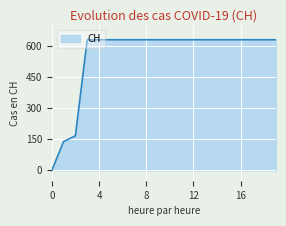

What is the maximum value shown in the chart?

631